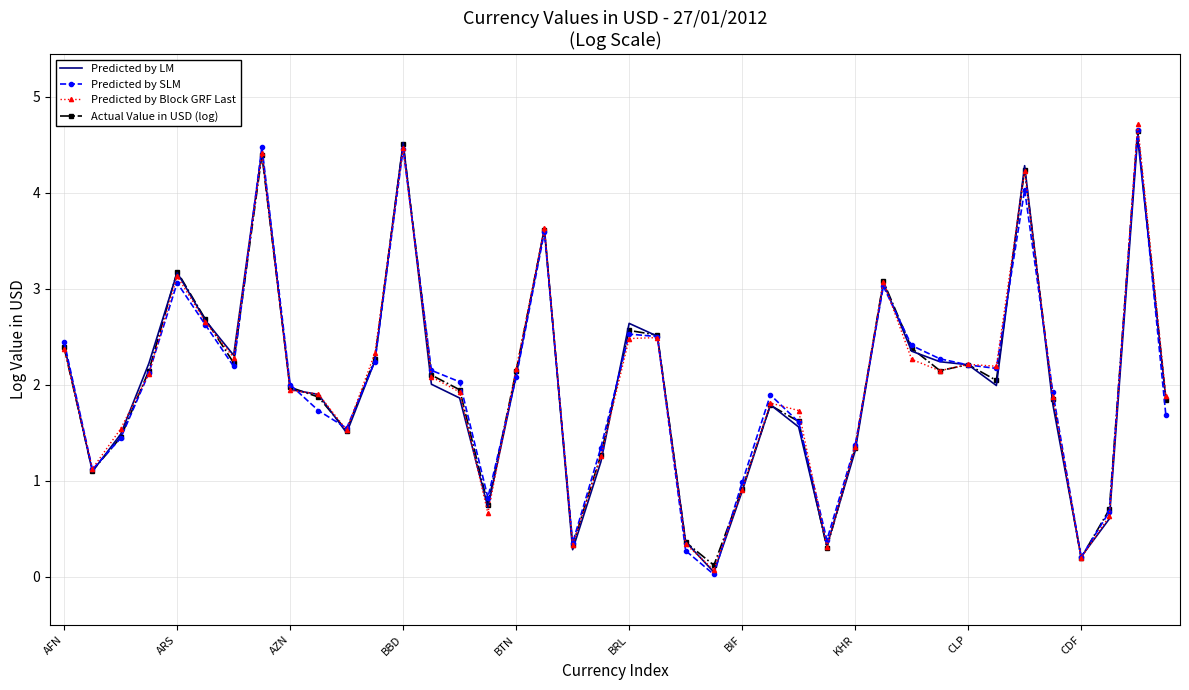

What is the greatest value displayed?

4.7